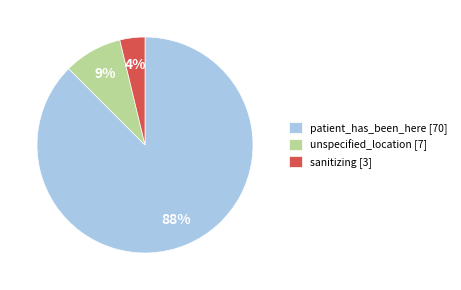

Which category has the biggest portion of the pie?

patient_has_been_here